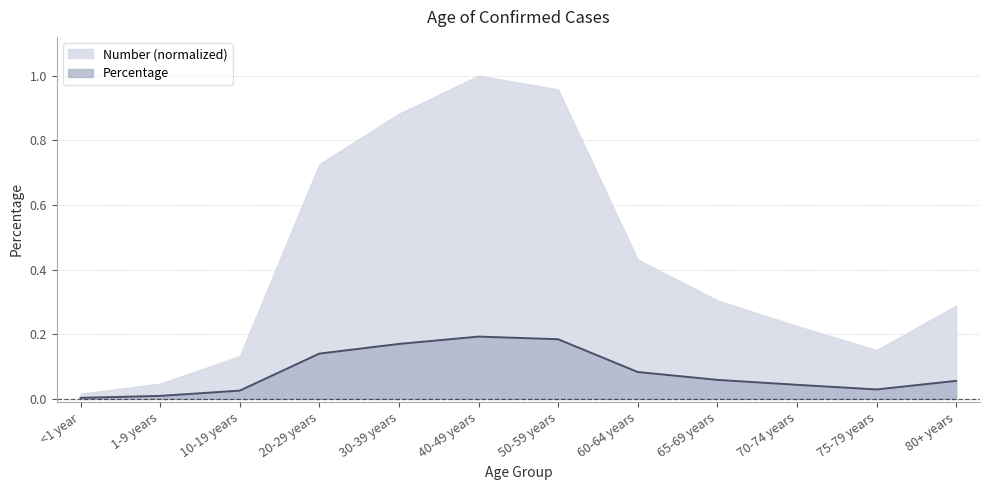

At which label does Number (normalized) reach its peak?

40-49 years